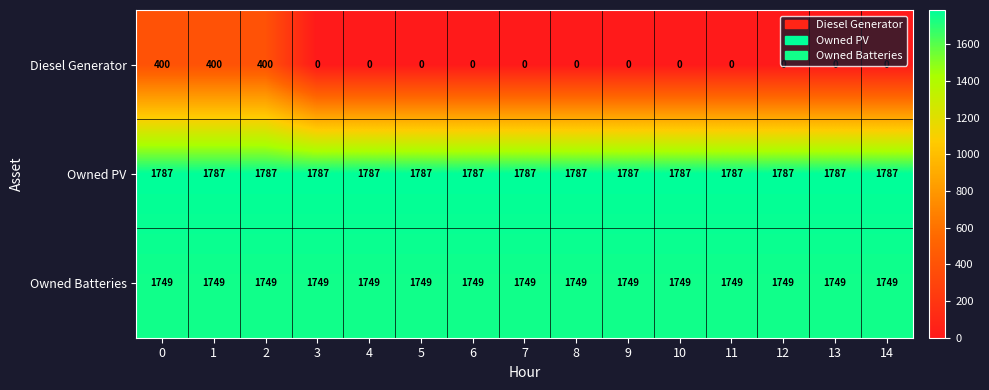

At 14, list the series in order from smallest to largest.

Diesel Generator, Owned Batteries, Owned PV